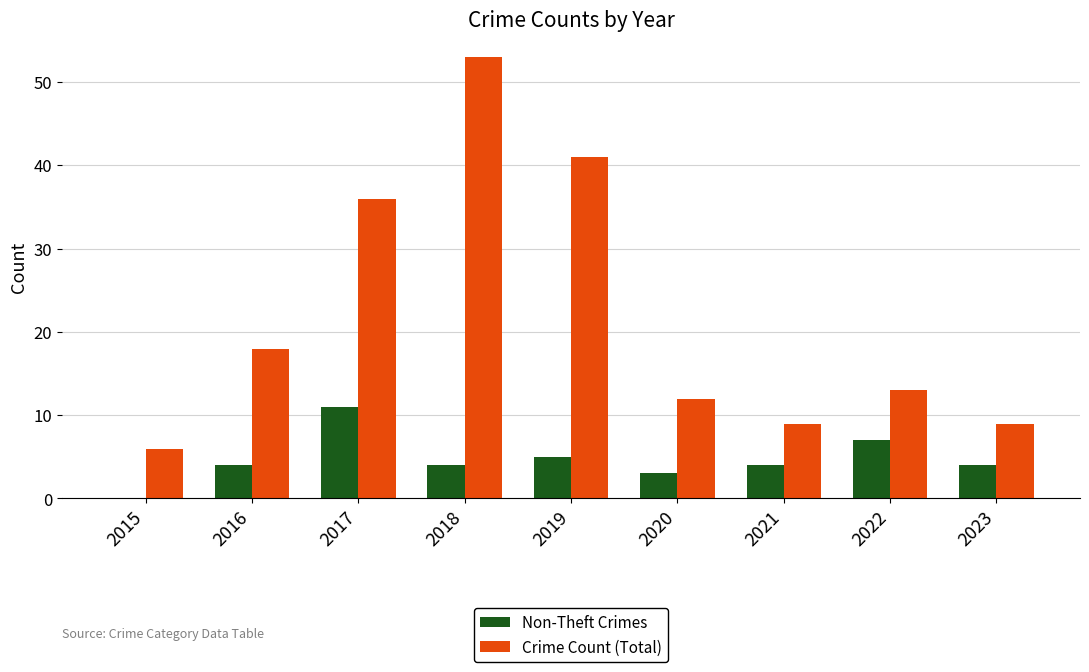

Reading left to right, what are all the values shown in this chart?

Non-Theft Crimes: 0	4	11	4	5	3	4	7	4
Crime Count (Total): 6	18	36	53	41	12	9	13	9